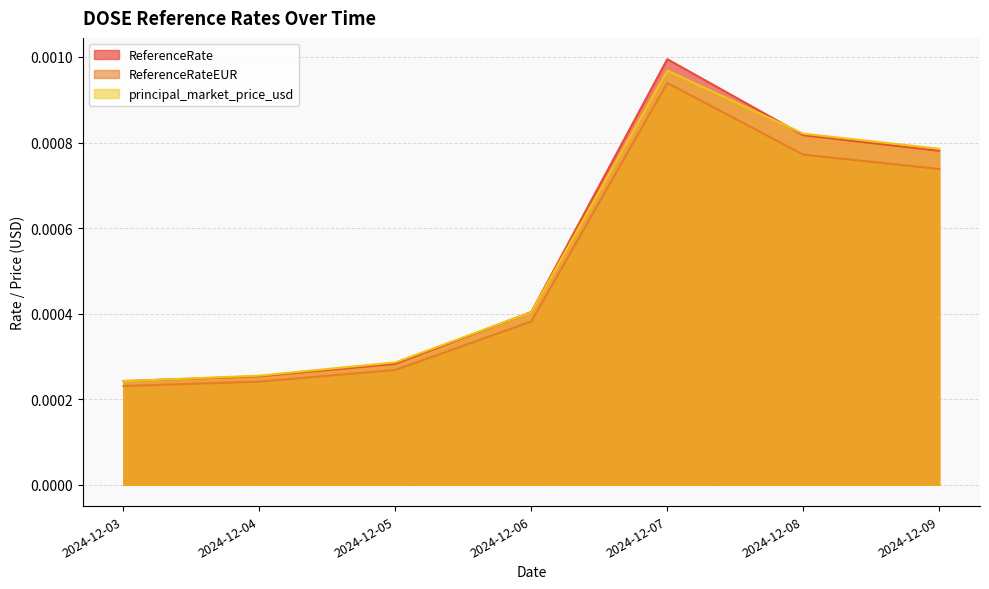

Does the chart display data point markers on the line(s)?

No